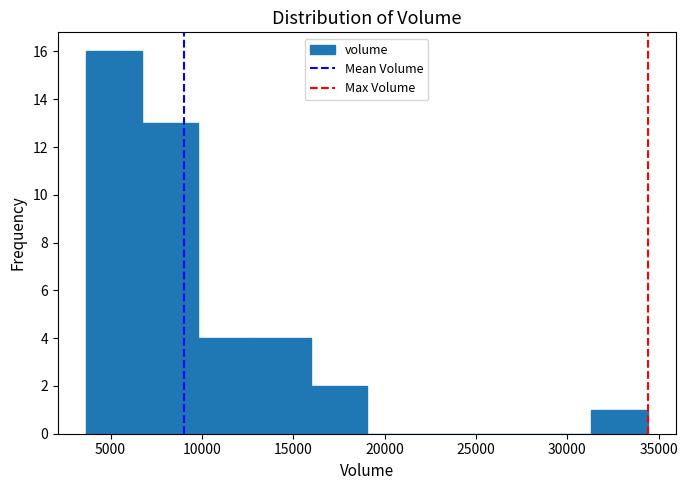

Which range on the x-axis has the tallest bar?

3500 to 6500